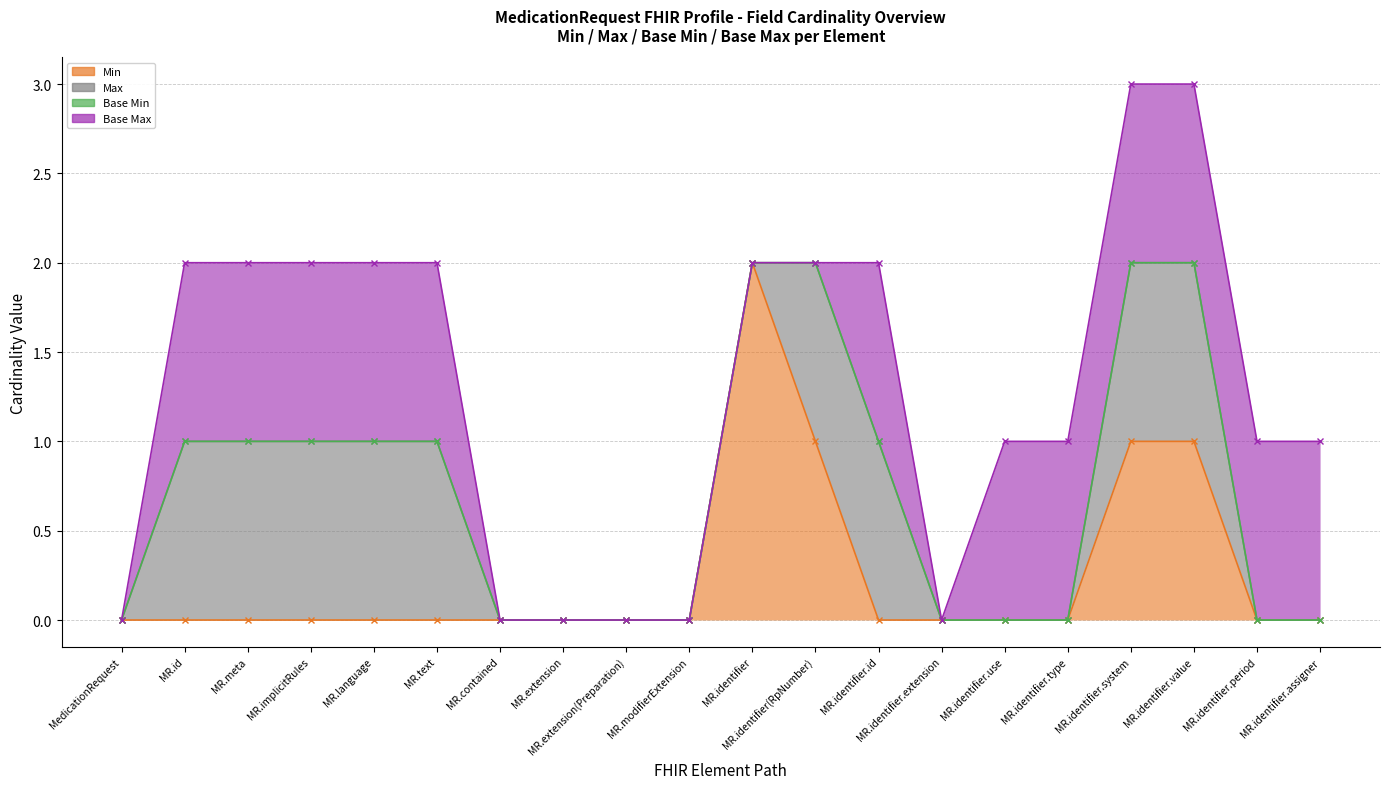

Which label corresponds to the largest value in the chart?

MedicationRequest.identifier